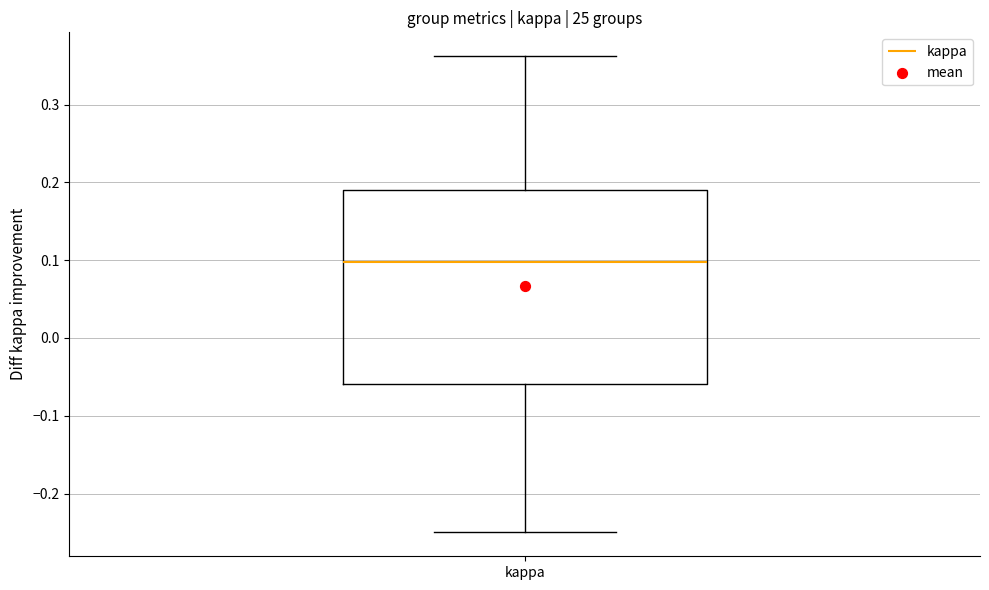

Where does the upper whisker of the box for kappa end on the y-axis? The values are not printed on the chart, so give them approximately, as read against the axis.

0.36